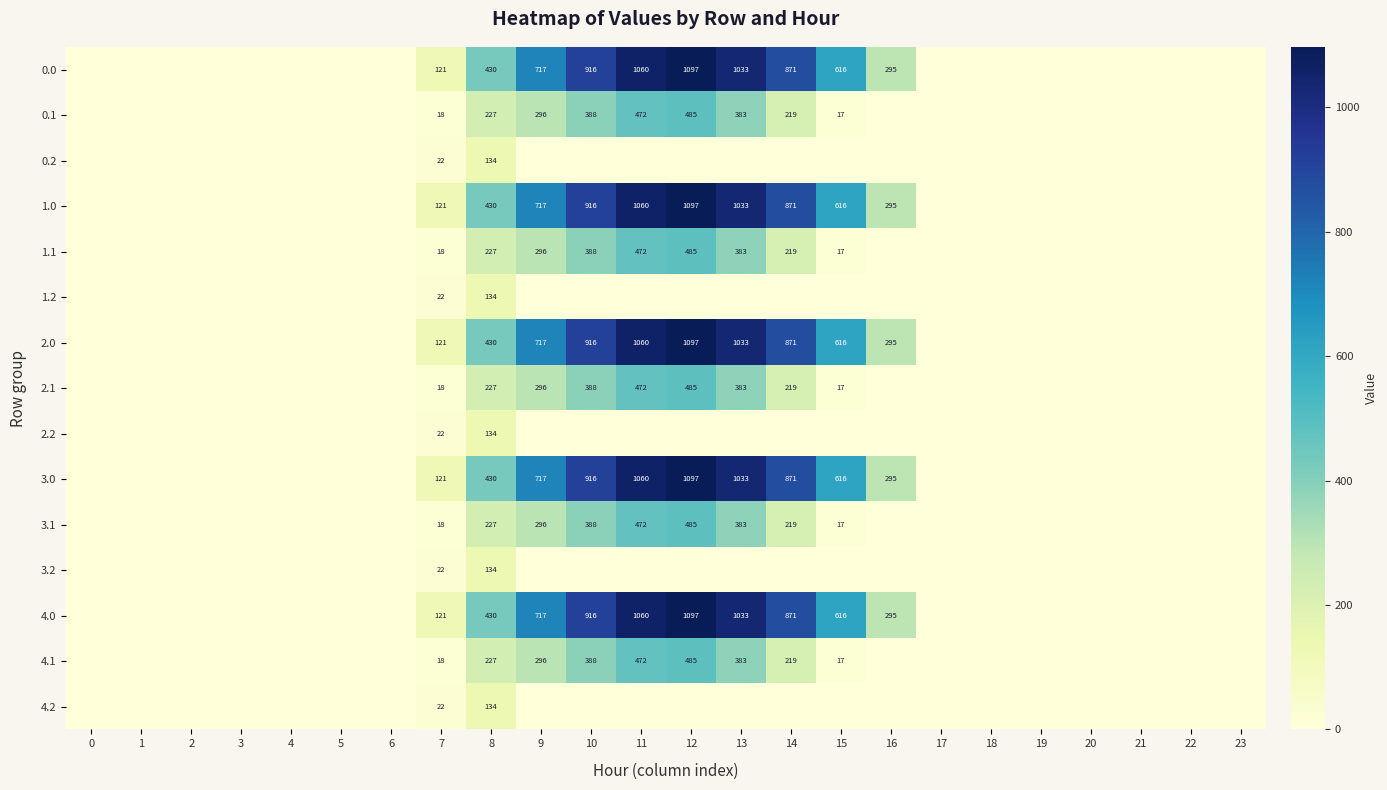

Which label corresponds to the largest value in the chart?

12